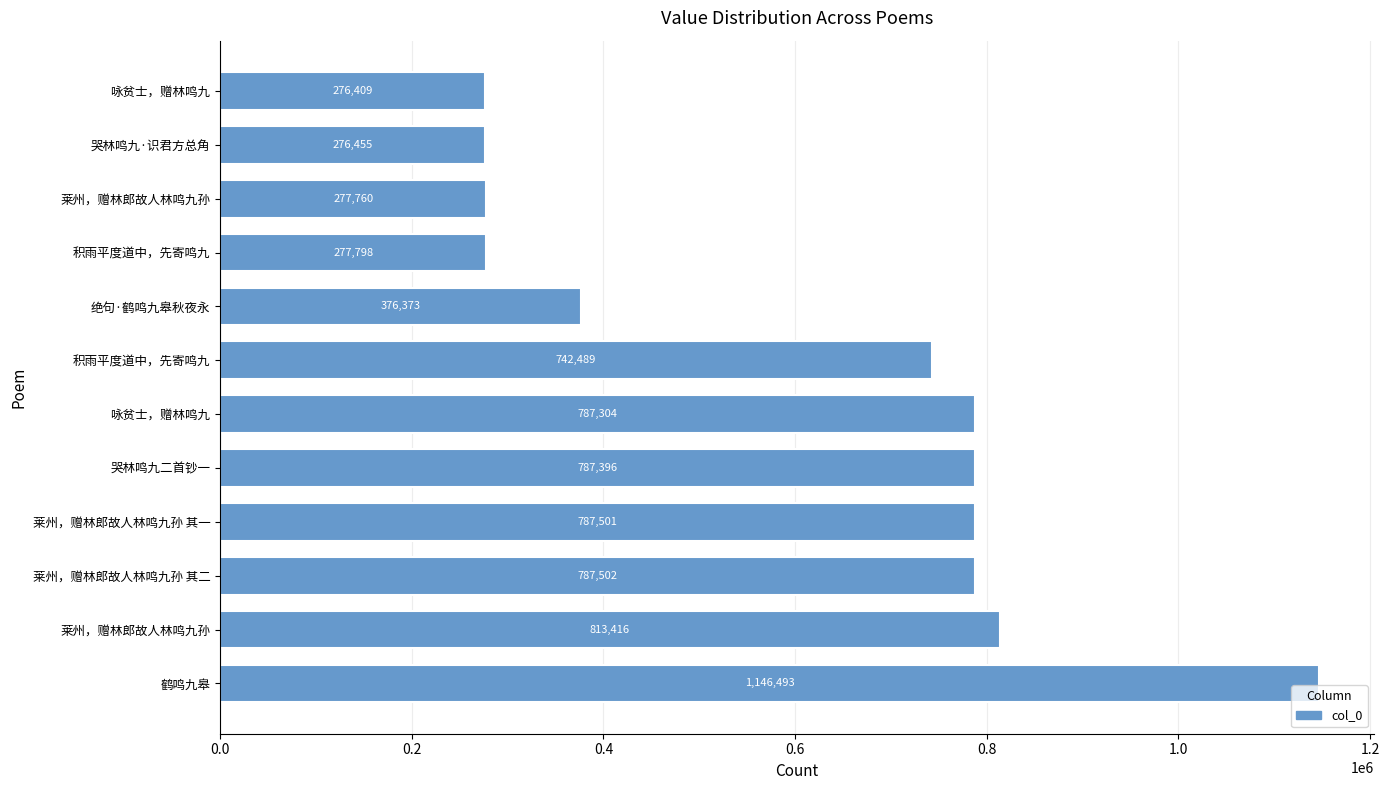

How many bars are there in total?

12